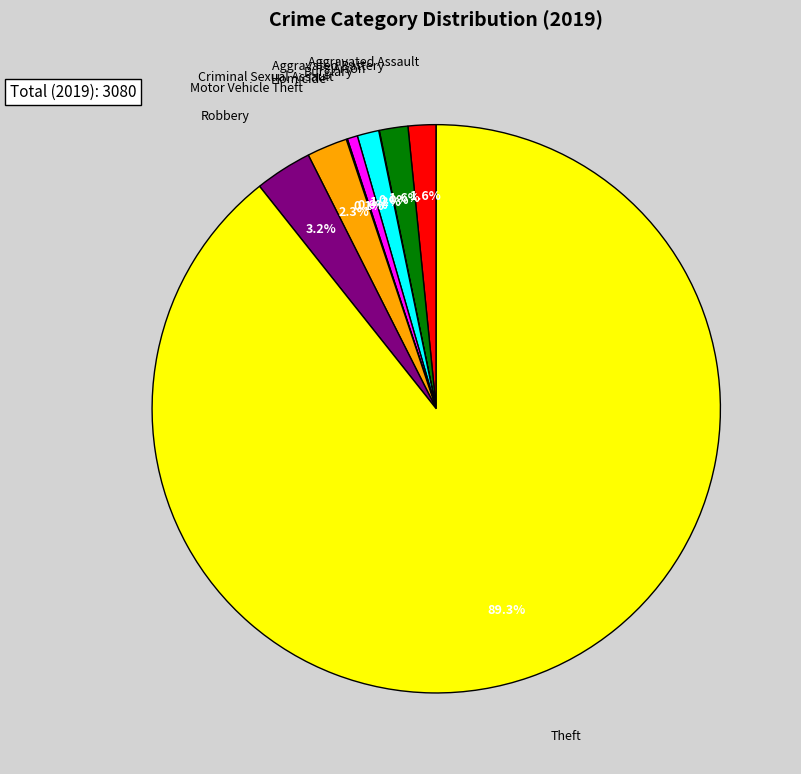

The Theft slice represents 89% of the pie. True or false?

True